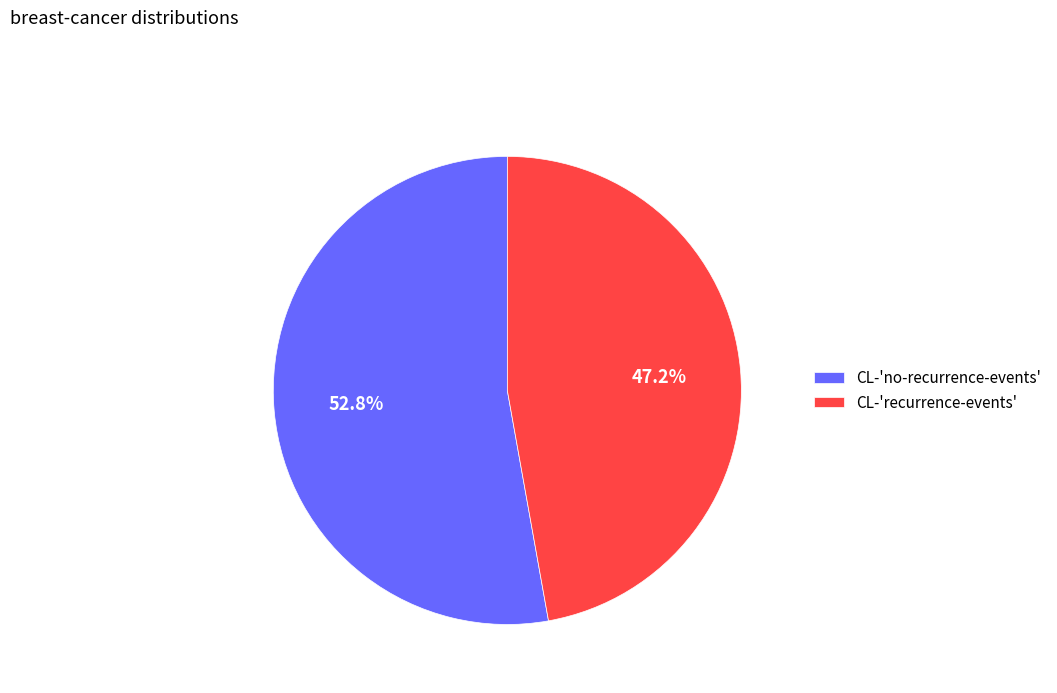

Is it true that CL-'recurrence-events' is 47% of the pie?

True